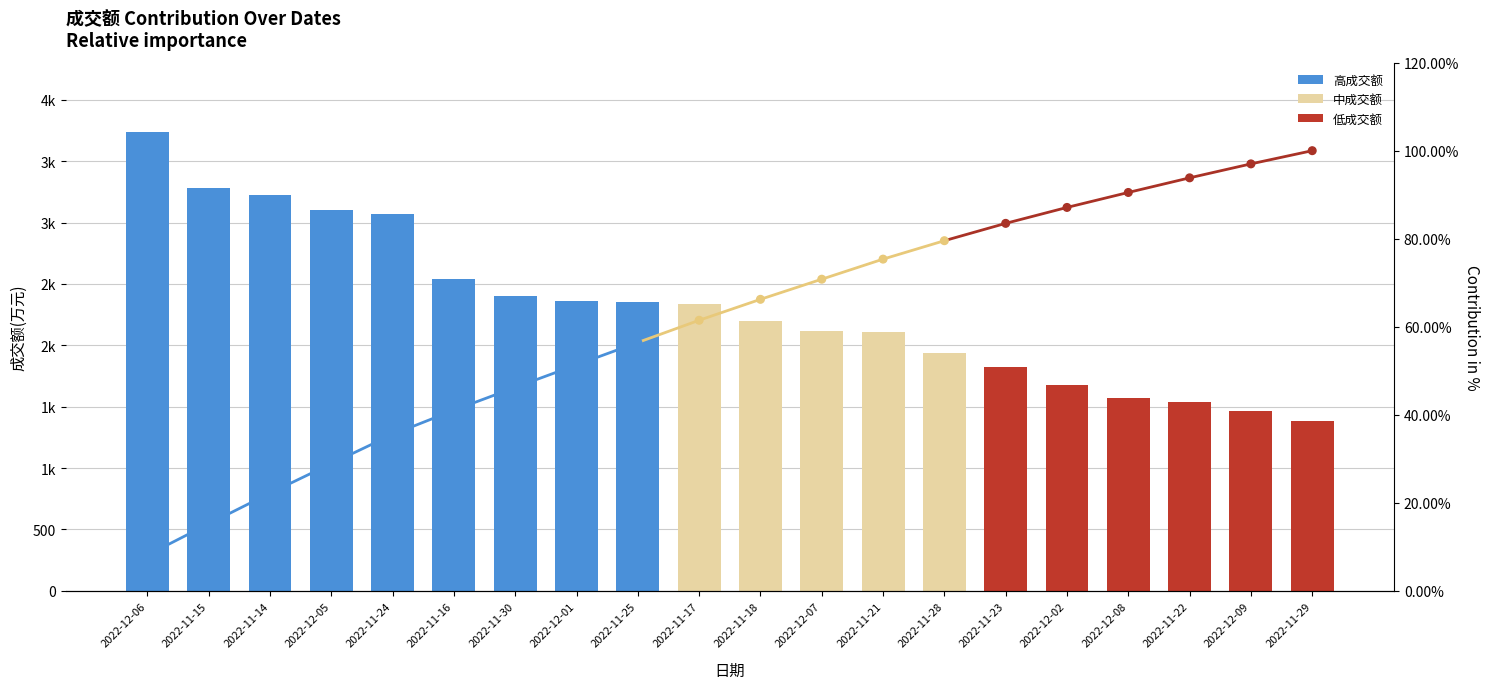

Which has a higher value, 2022-12-08 or 2022-11-15?

2022-11-15